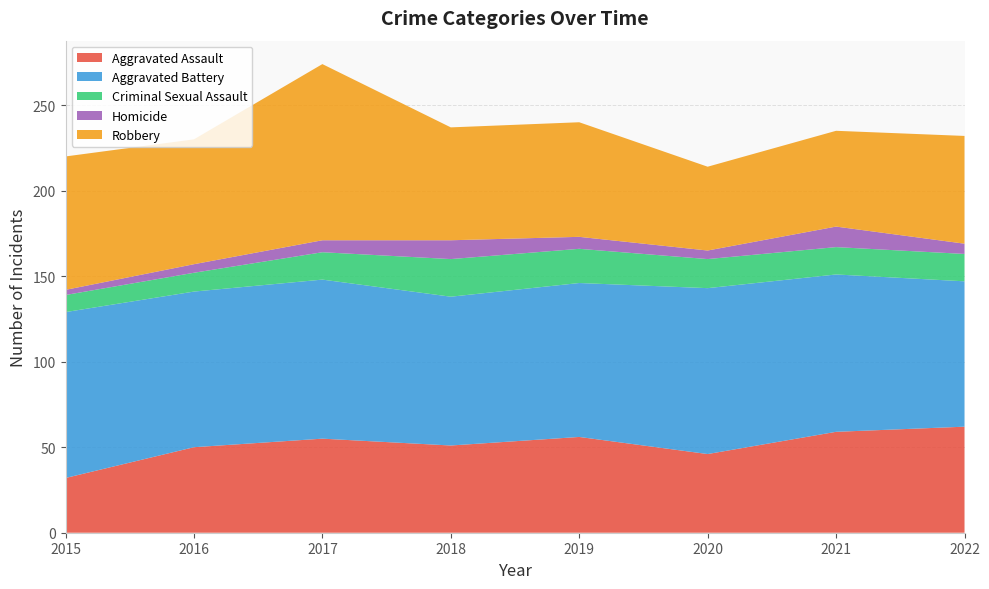

Reading left to right, extract all data points from this chart.

Aggravated Assault: 2015=32	2016=50	2017=55	2018=51	2019=56	2020=46	2021=59	2022=62
Aggravated Battery: 2015=97	2016=91	2017=93	2018=87	2019=90	2020=97	2021=92	2022=85
Criminal Sexual Assault: 2015=10	2016=11	2017=16	2018=22	2019=20	2020=17	2021=16	2022=16
Homicide: 2015=3	2016=5	2017=7	2018=11	2019=7	2020=5	2021=12	2022=6
Robbery: 2015=78	2016=73	2017=103	2018=66	2019=67	2020=49	2021=56	2022=63